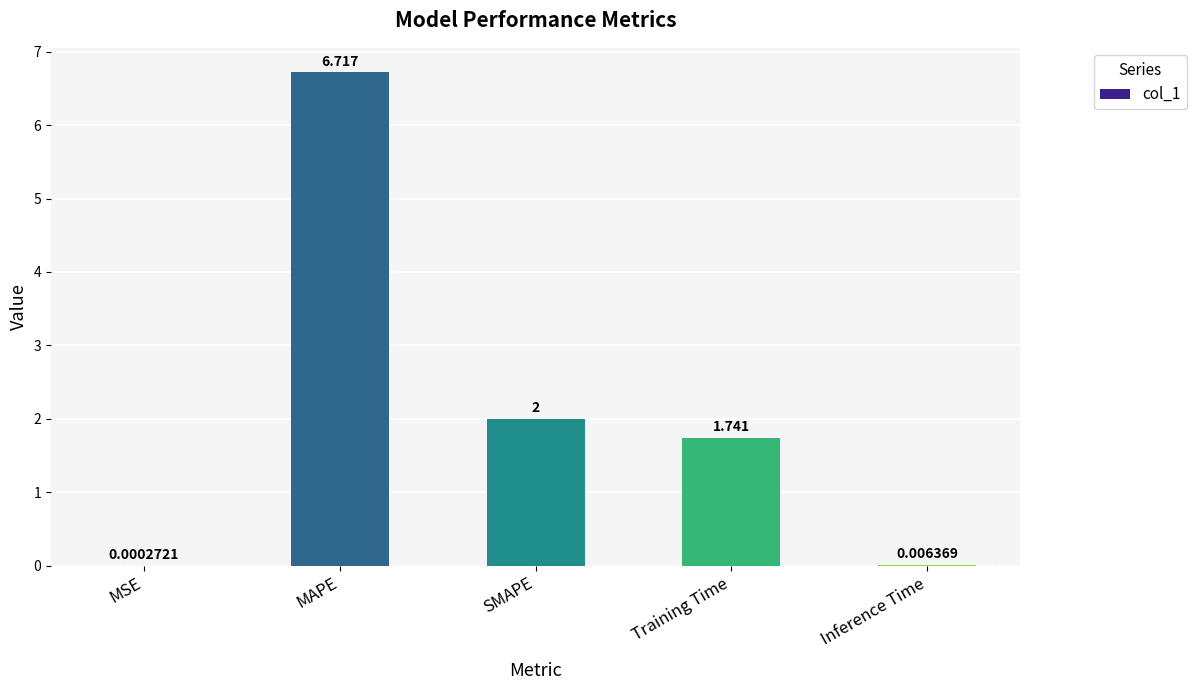

Between Inference Time and MAPE, which is larger?

MAPE